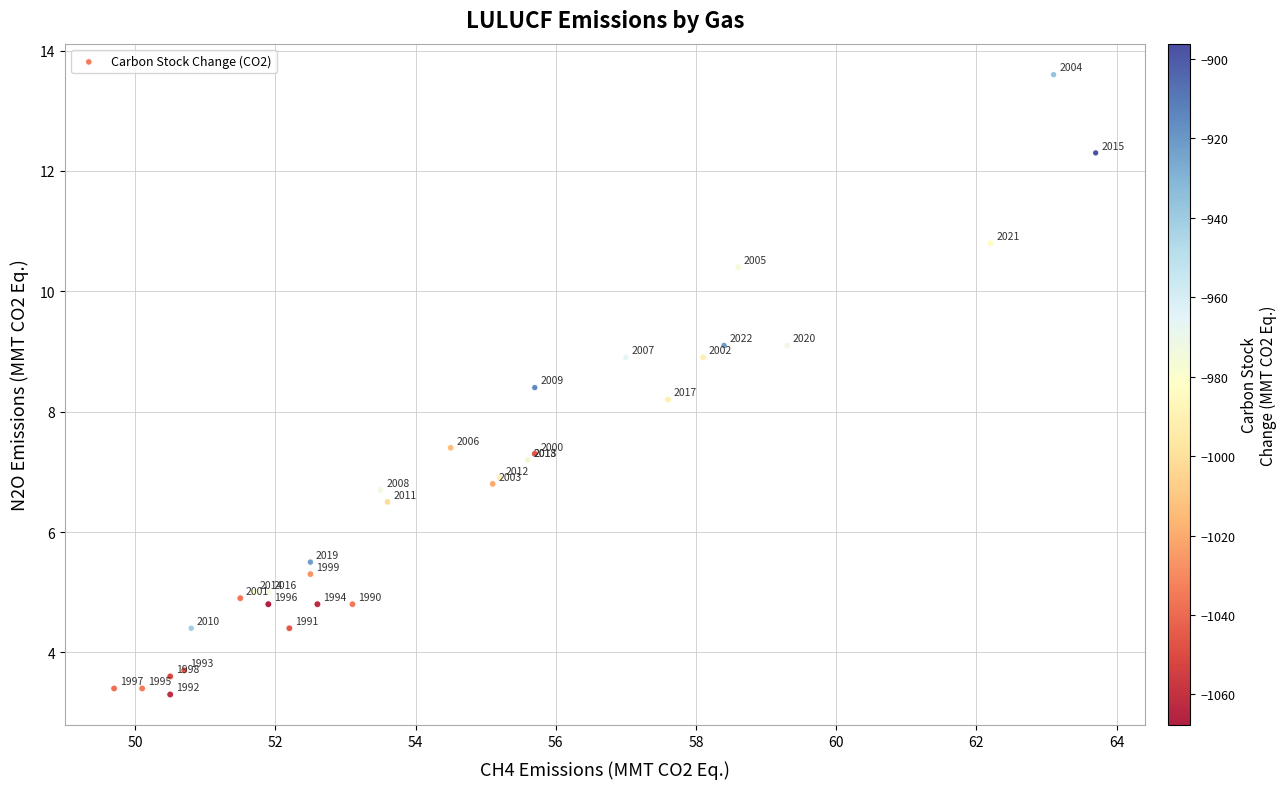

What Y value in the scatter plot is closest to 8?

8.2